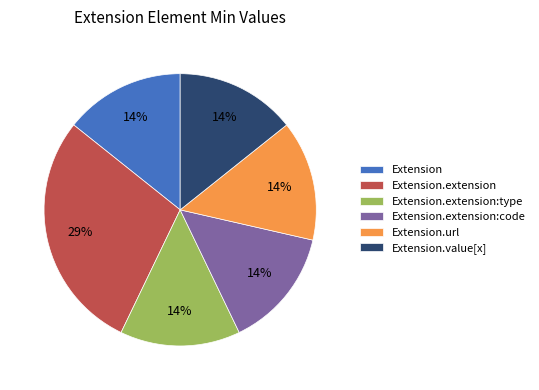

Does Extension.value[x] account for over 50% of the chart?

No